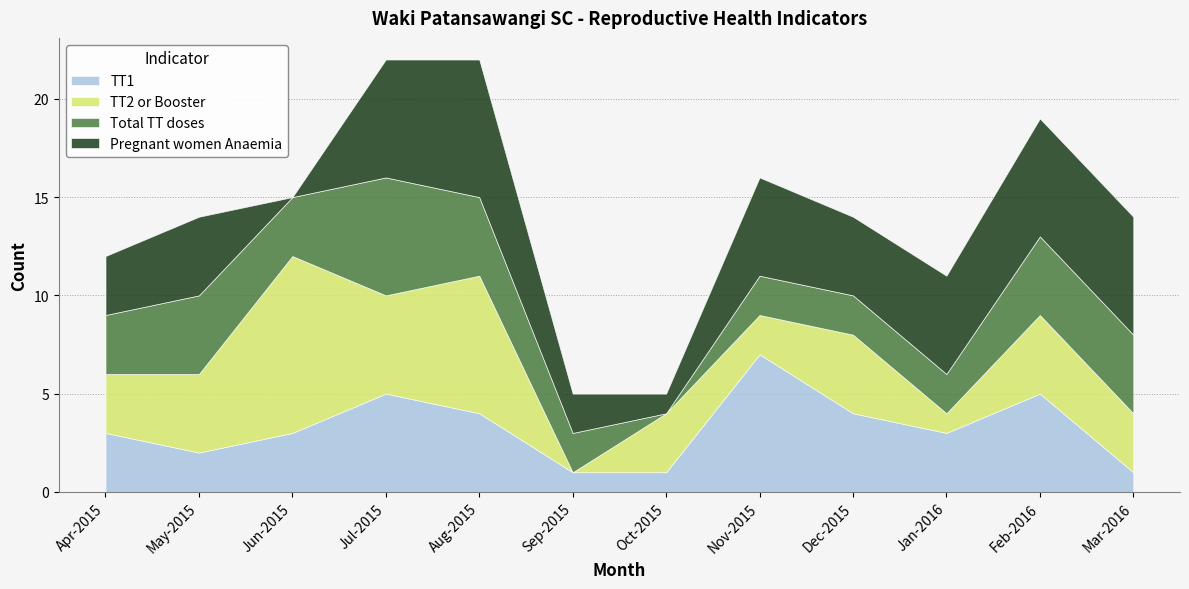

True or false: Pregnant women Anaemia has a value of 4 at Dec-2015.

True